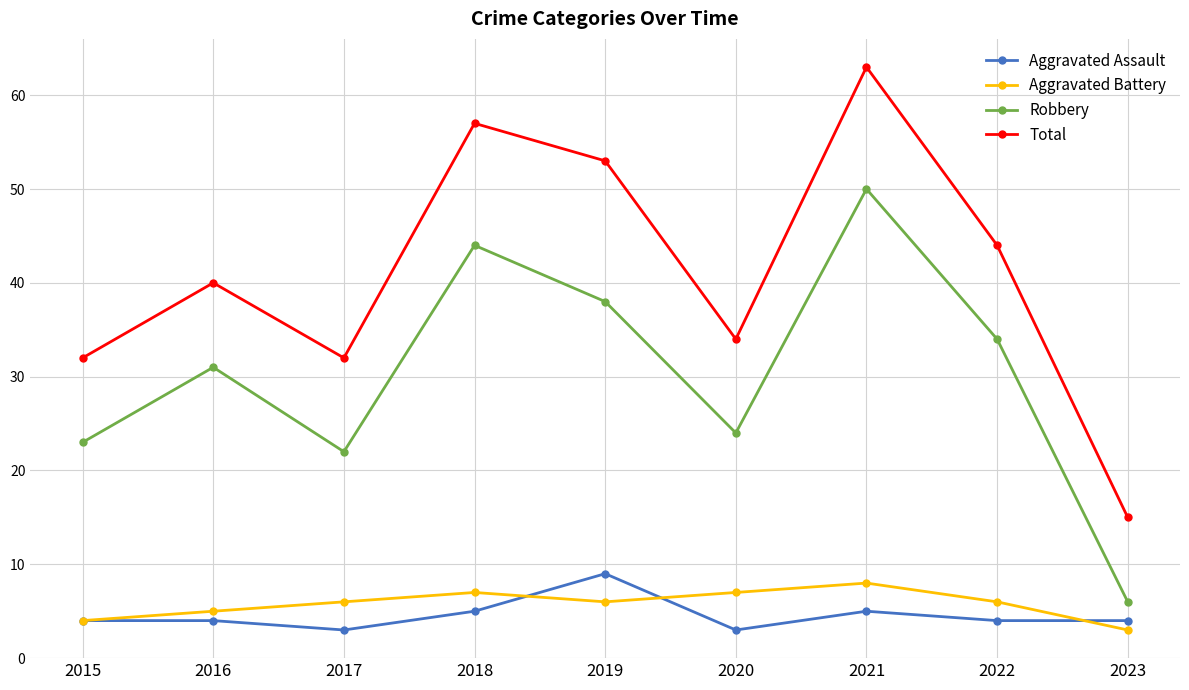

What is the approximate value of Robbery at 2022, to the nearest 10?

30